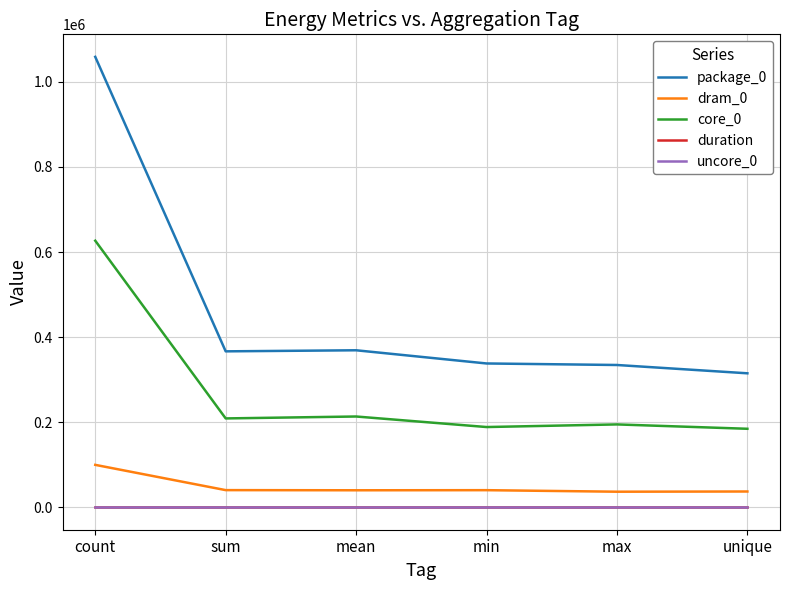

True or false: duration and core_0 intersect in this chart.

False